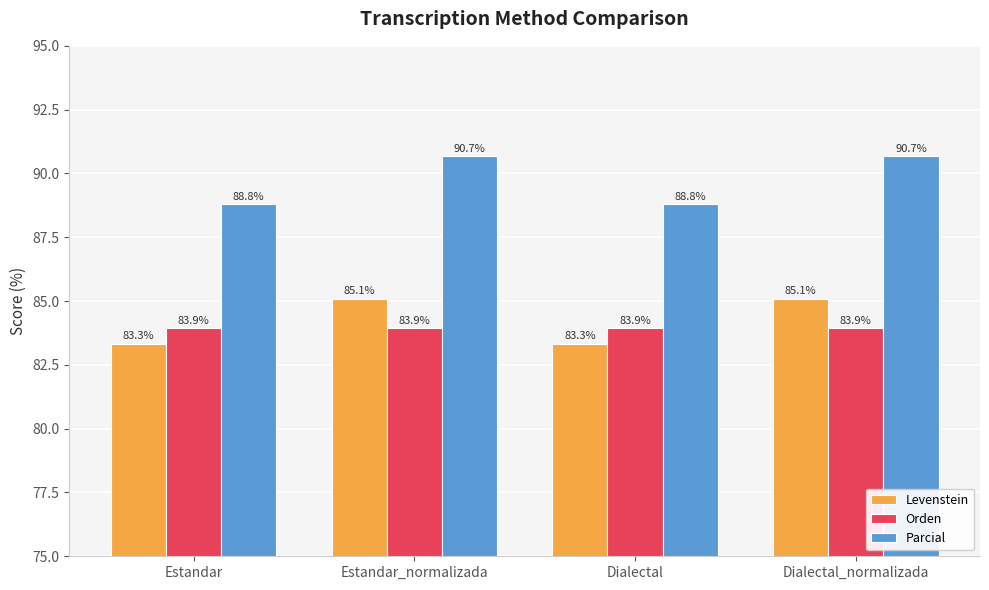

What is the spread (max minus min) of values at Dialectal_normalizada?

6.7